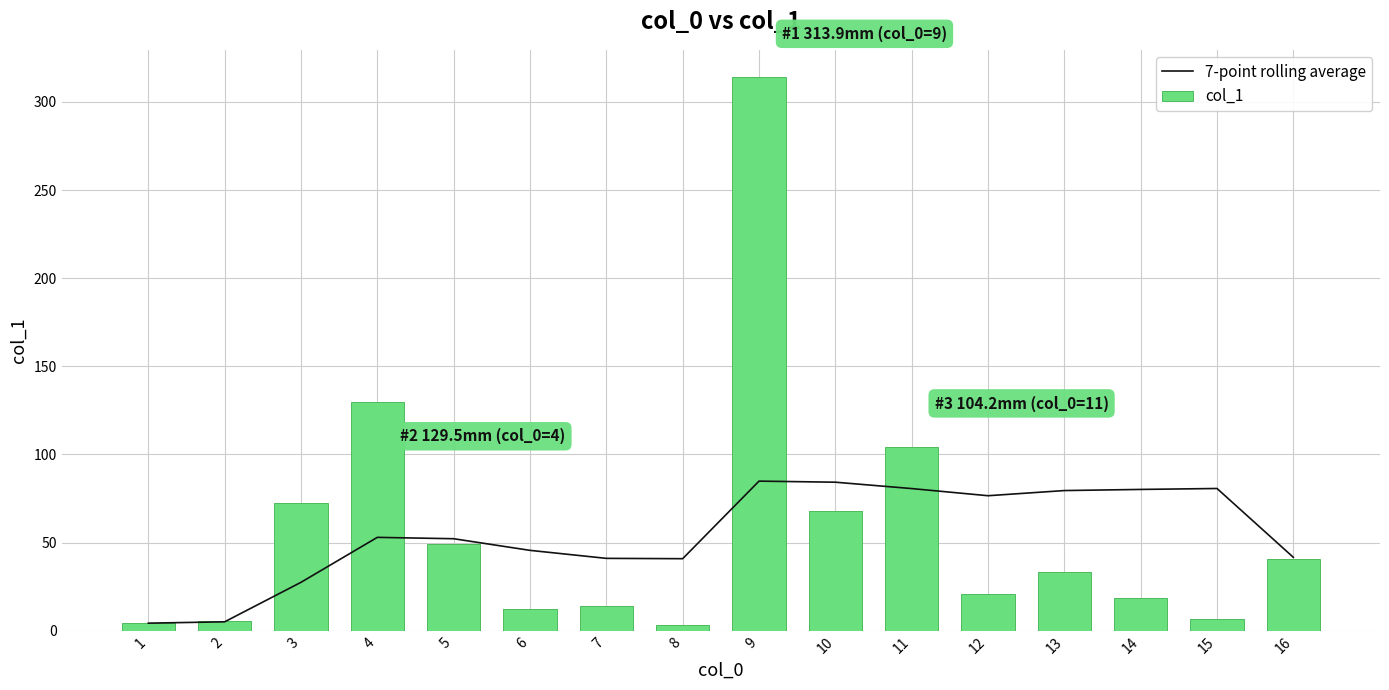

What is the average value of the 7-point rolling average series?

54.9